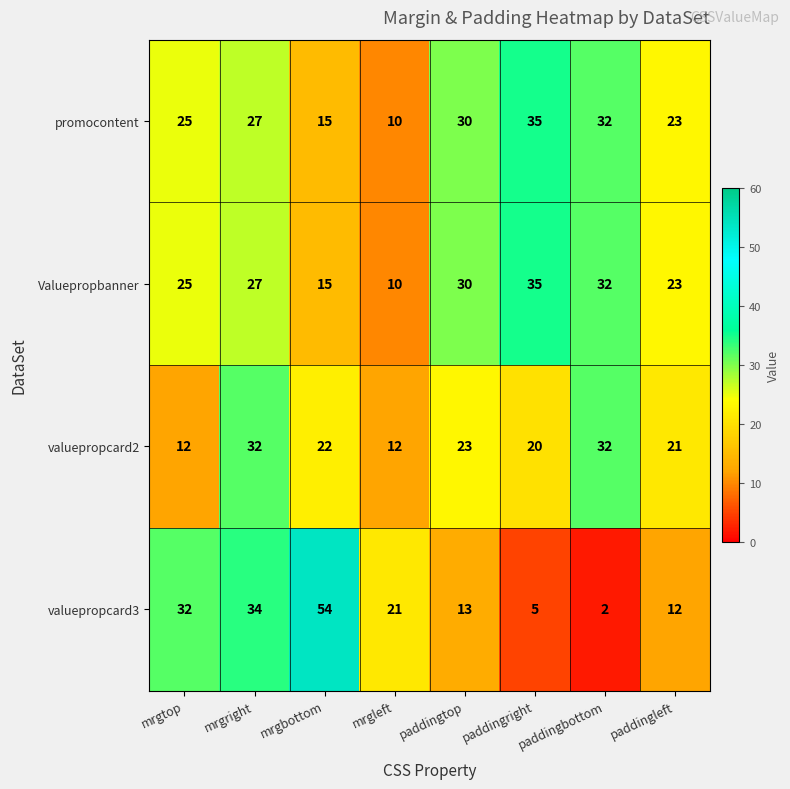

Which category has the lowest value across all series?

paddingbottom